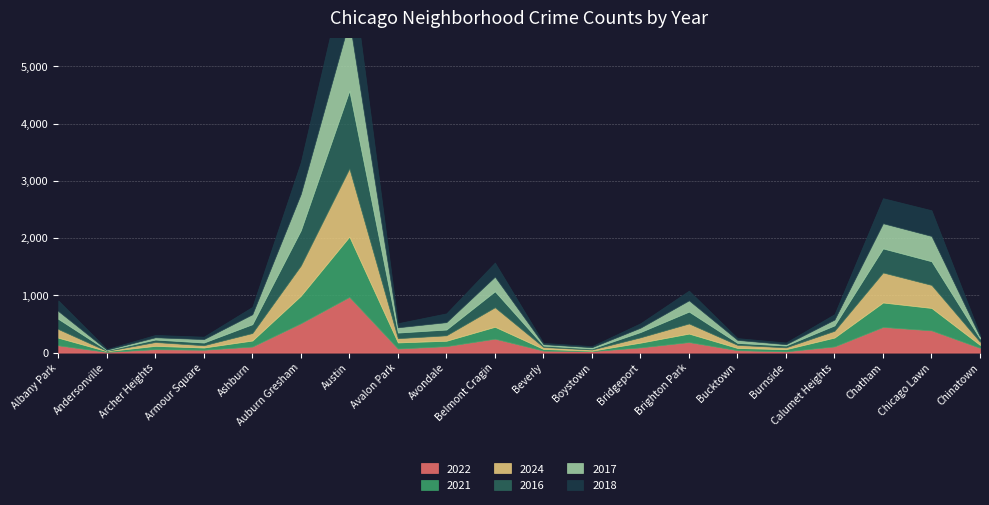

How many interior local valleys does the 2016 series have?

4